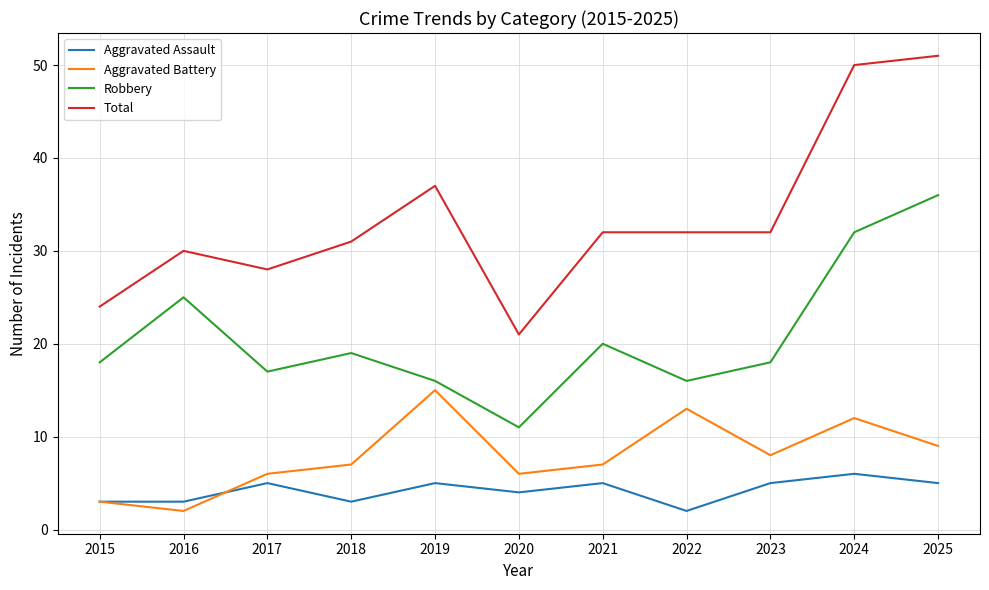

True or false: Aggravated Battery has more than 1 interior local peaks.

True